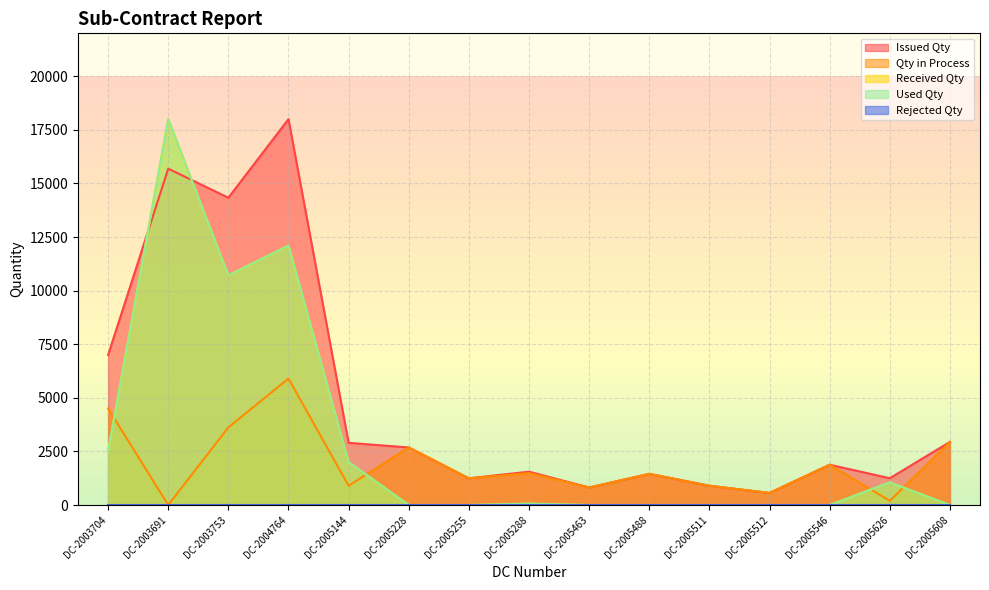

Which category has the highest value across all series?

DC-2004764